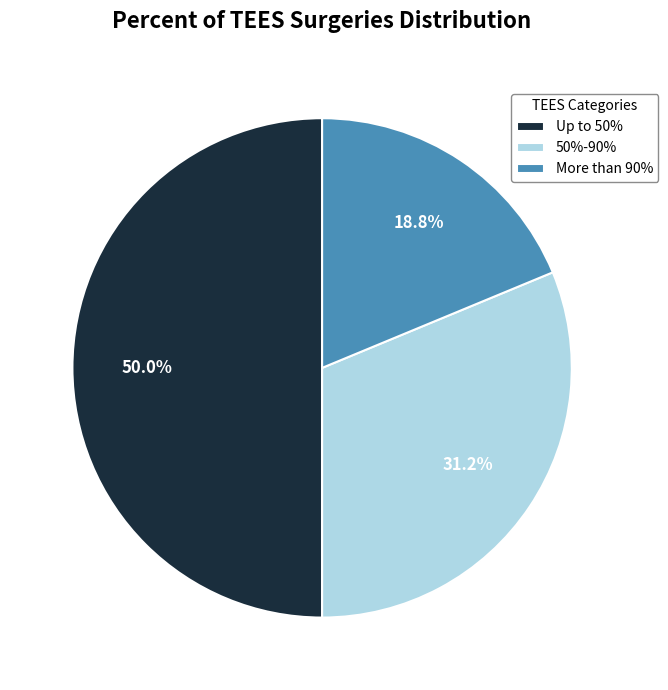

Which slice is the smallest?

More than 90%